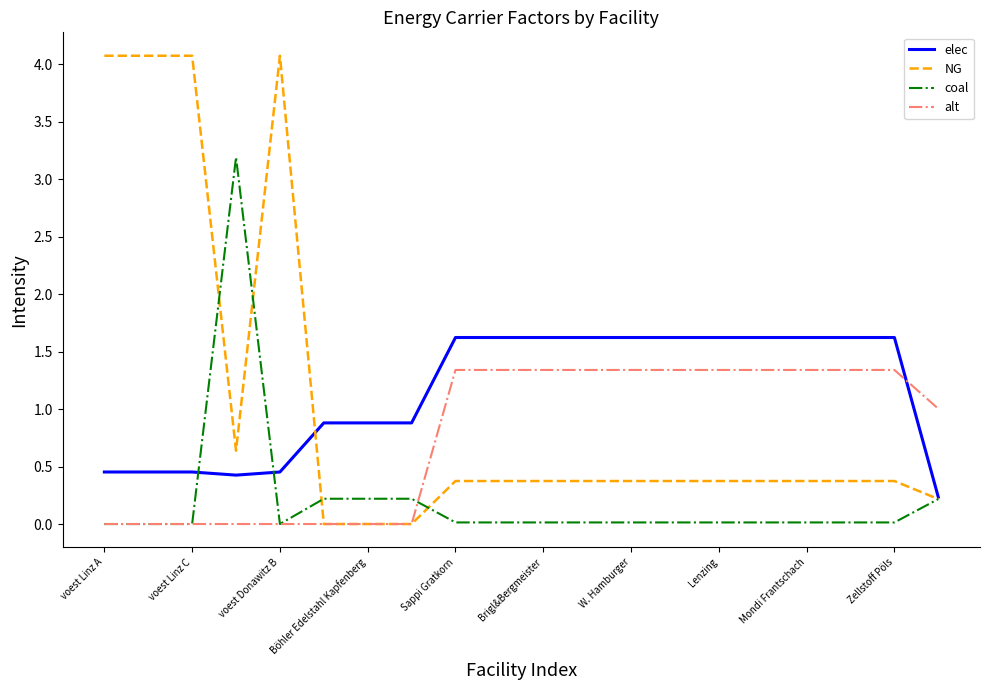

Count the number of categories in the chart.

20